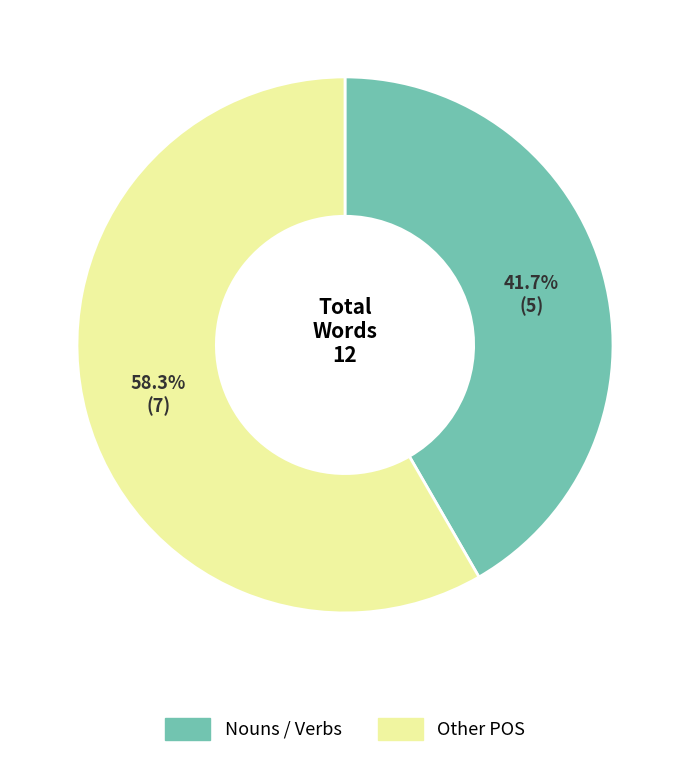

Does any single category account for the majority?

Yes